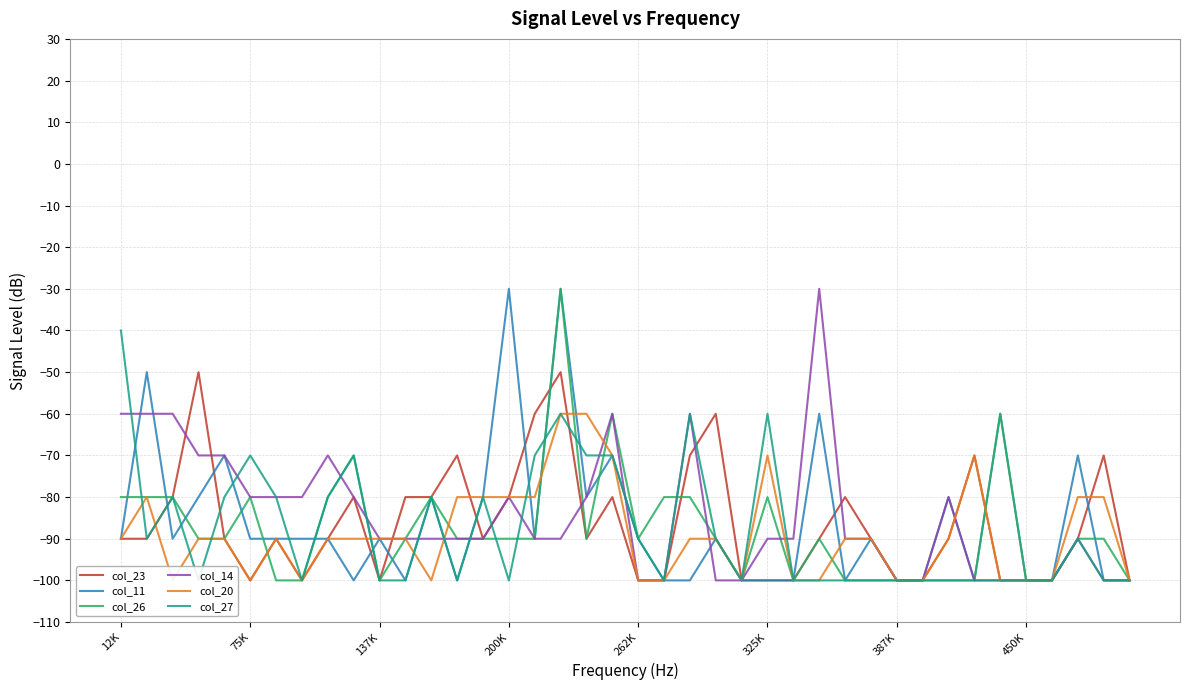

What is the lowest value of the col_26 series?

-100.0